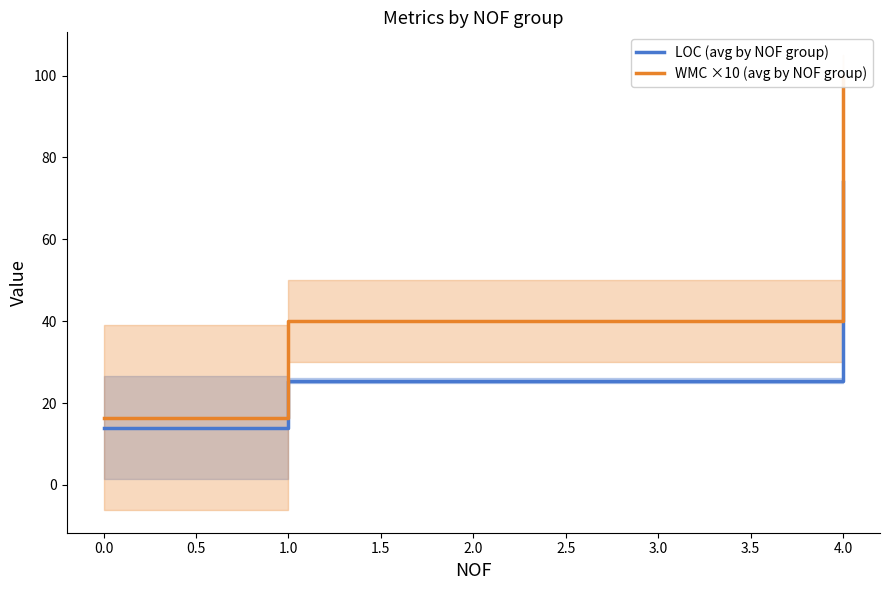

The LOC (avg by NOF group) series shows 18.5 at 0.0. True or false?

False